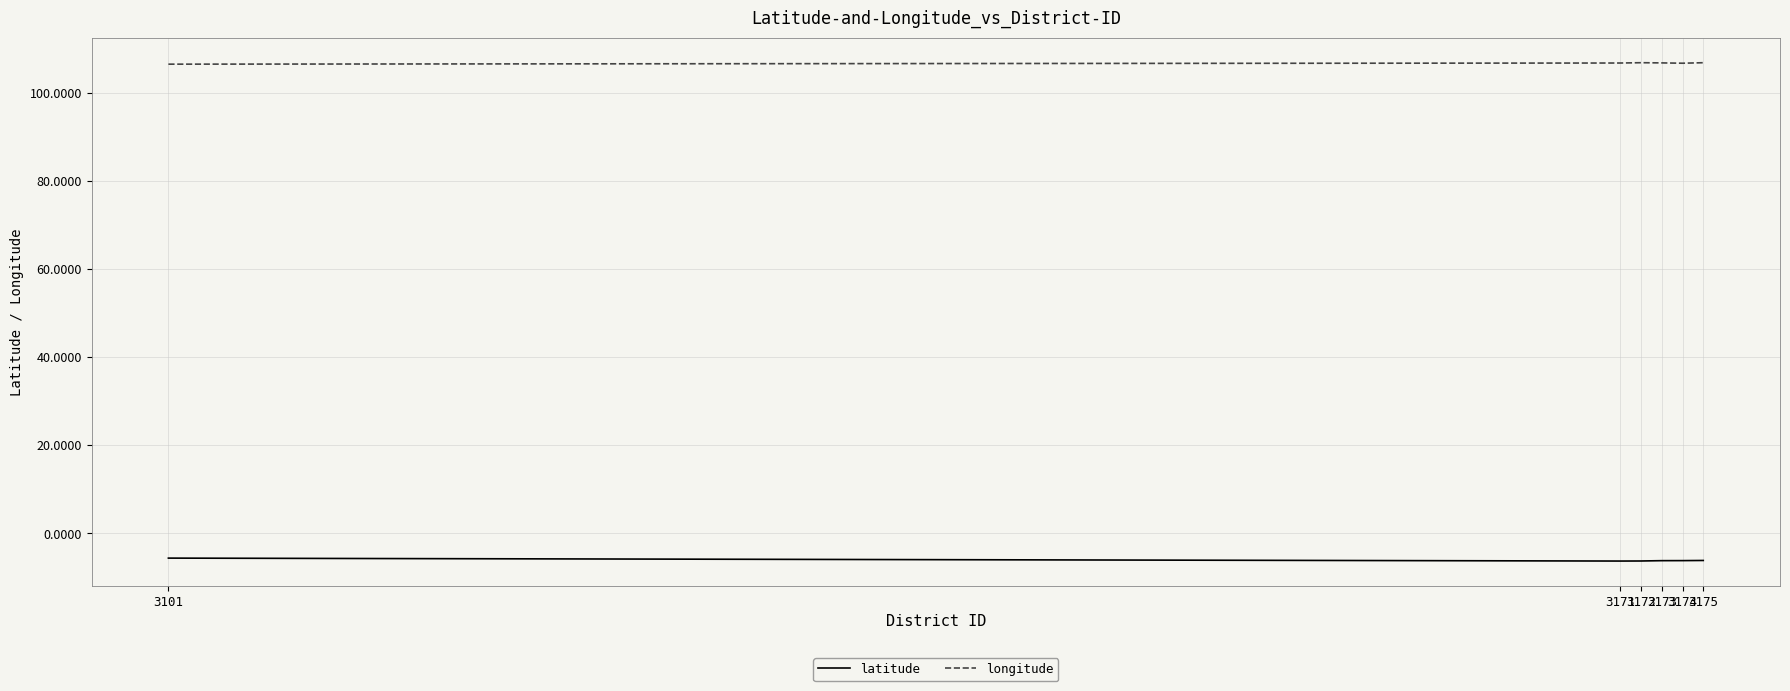

List the series in order of their peak value, highest first.

longitude, latitude